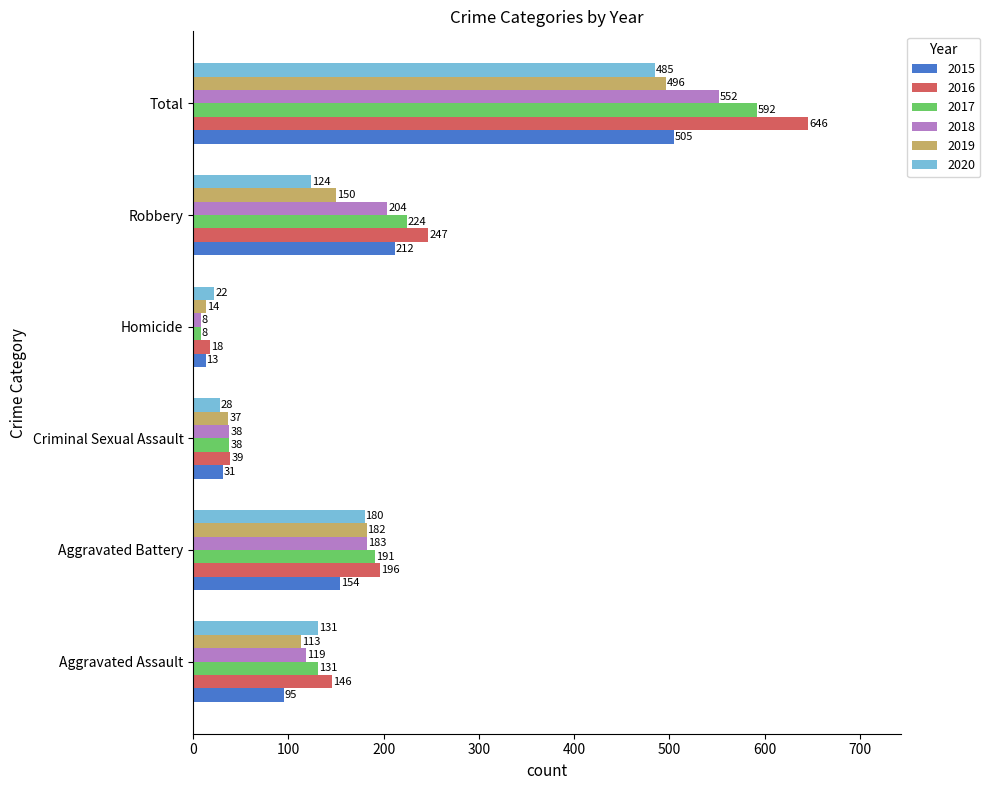

True or false: 2019 has a value of 182 at Aggravated Battery.

True